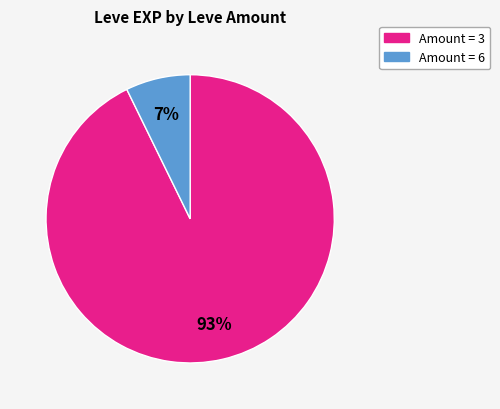

To the nearest percent, what is the difference between the largest and smallest slice percentages?

86%